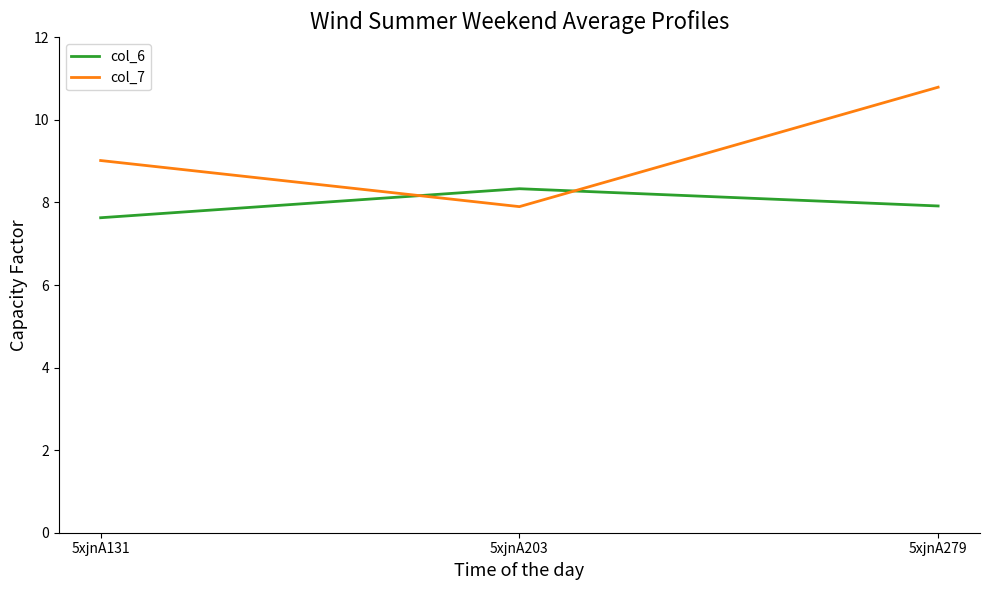

Is the value of col_6 at 5xjnA131 greater than the value of col_7 at 5xjnA131?

No